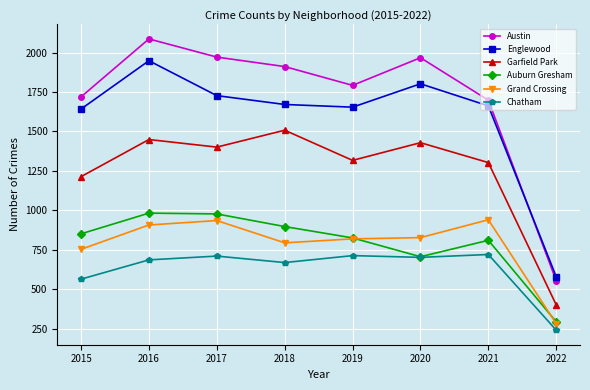

What is the difference between the maximum and minimum values in the Chatham series?

479